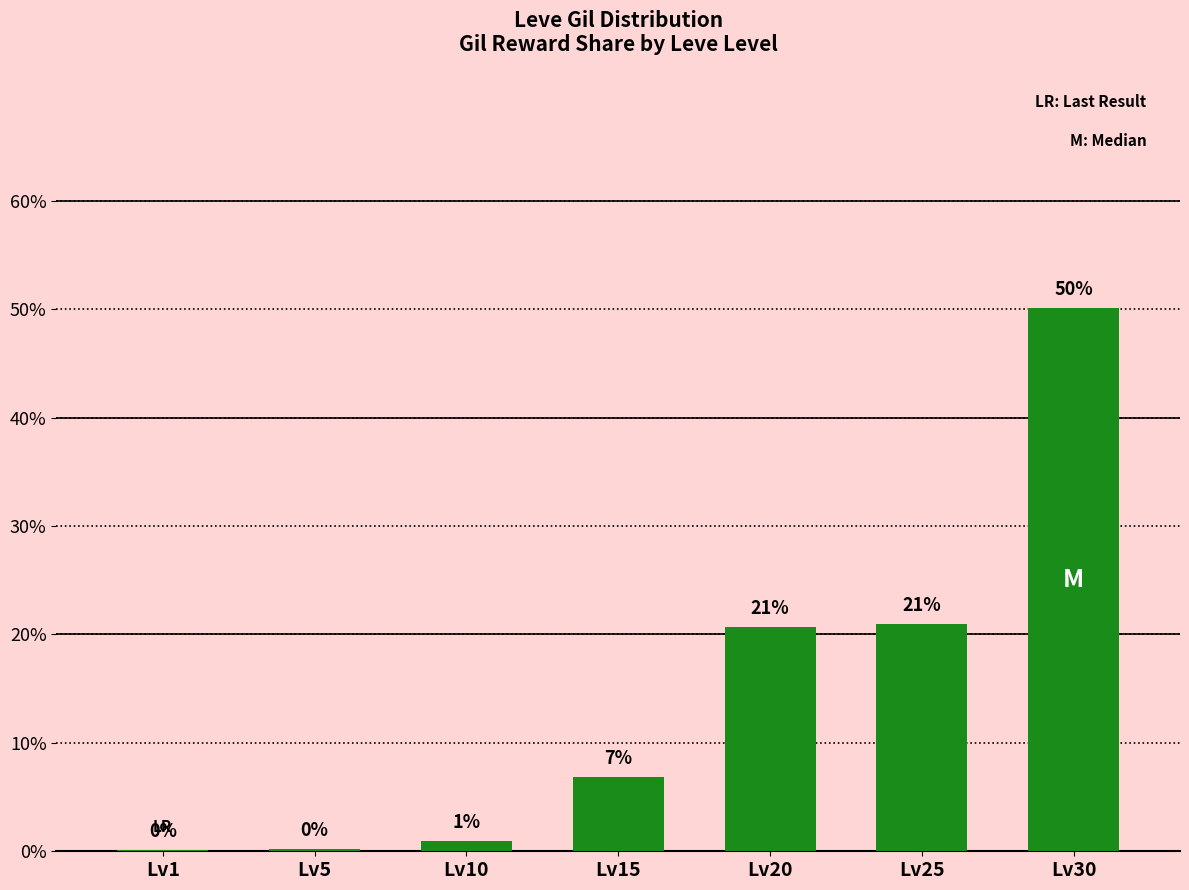

What value does the data have at Lv25?

21.0